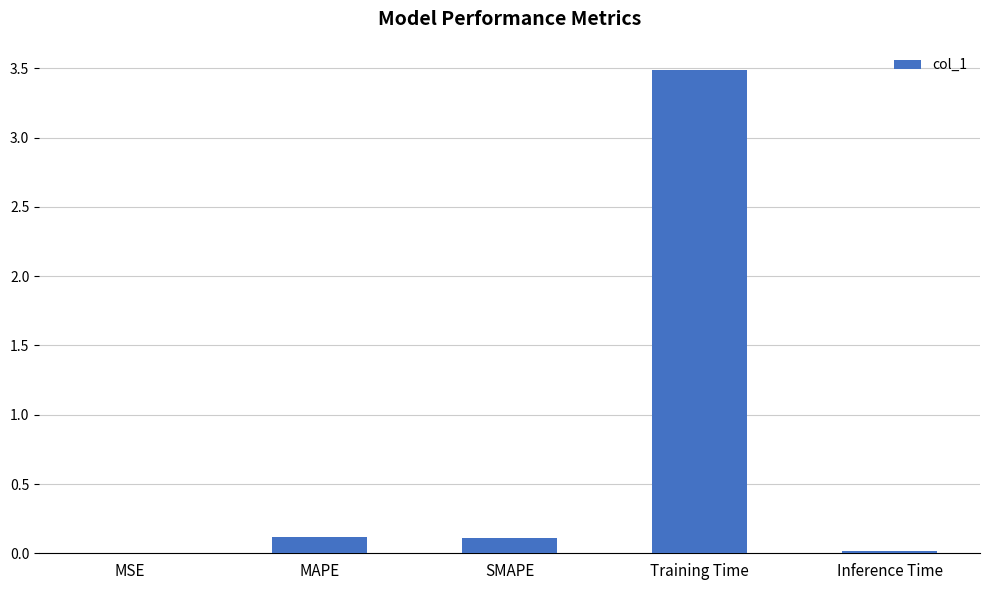

Count the number of data series in this chart.

1